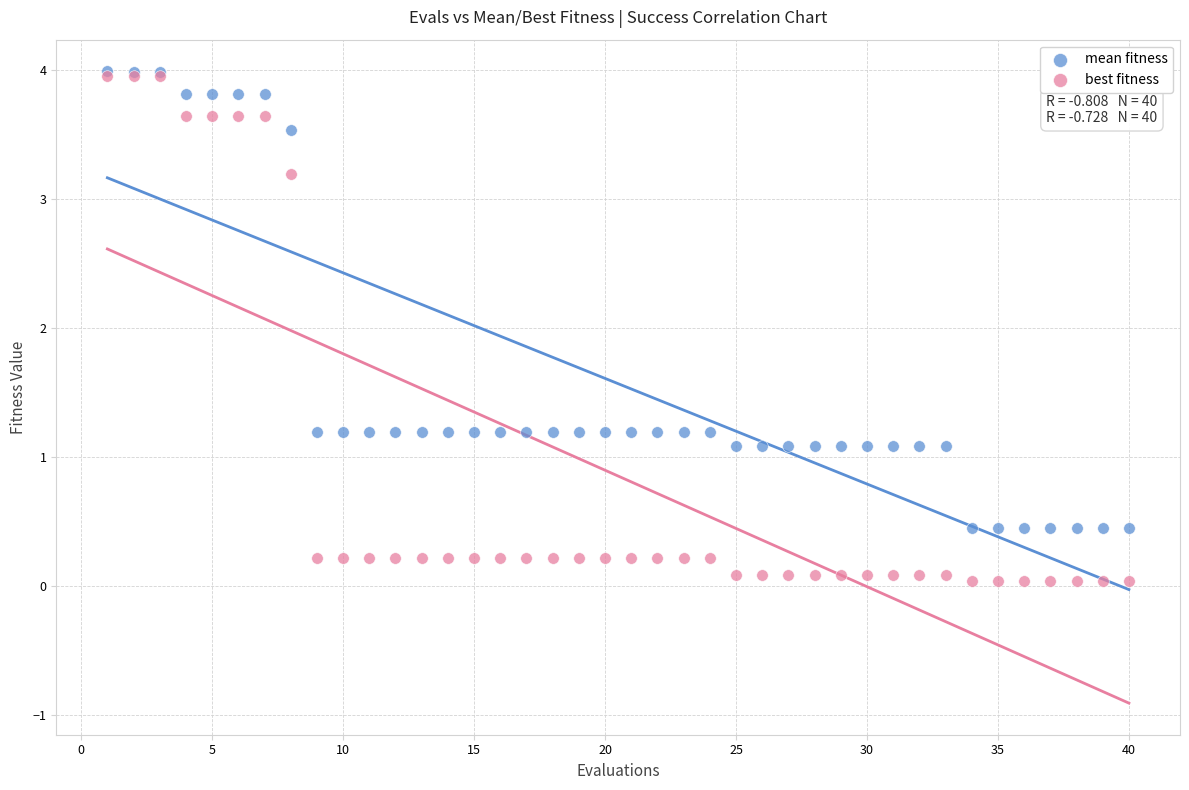

What are all the series names shown in the legend?

mean fitness, best fitness